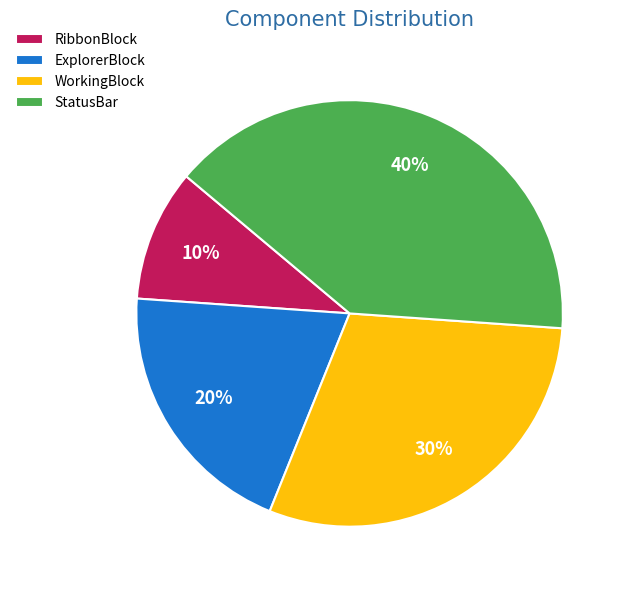

Between WorkingBlock and ExplorerBlock, which is larger?

WorkingBlock